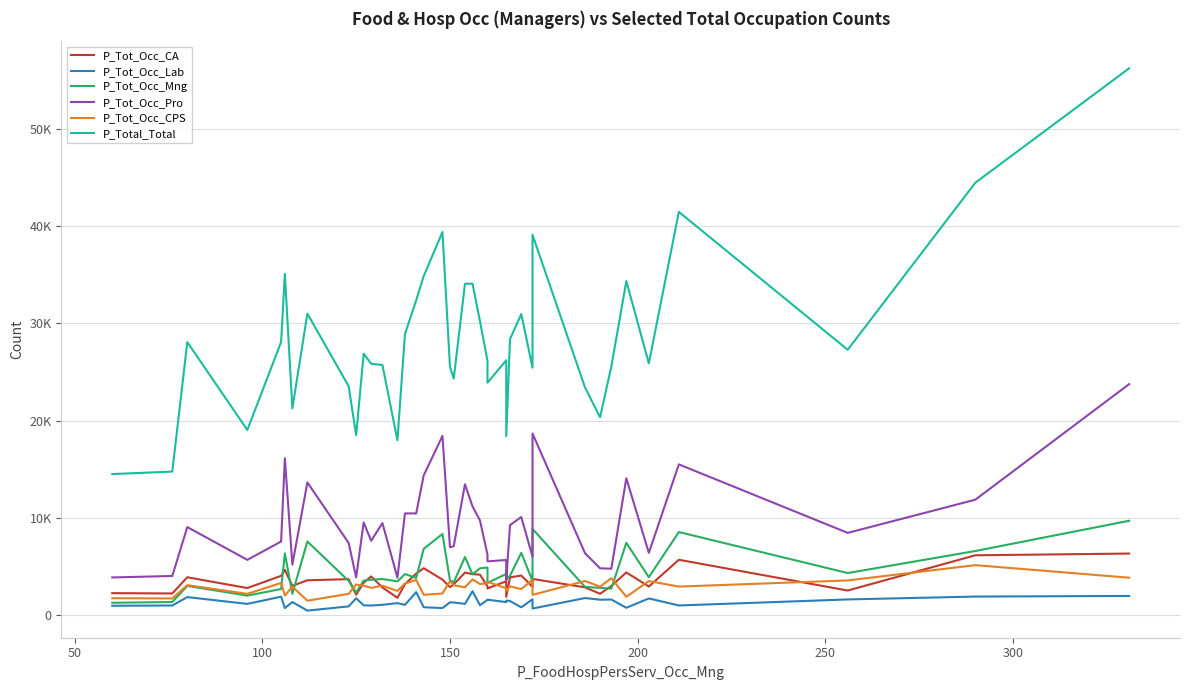

How many lines are shown in the chart?

6